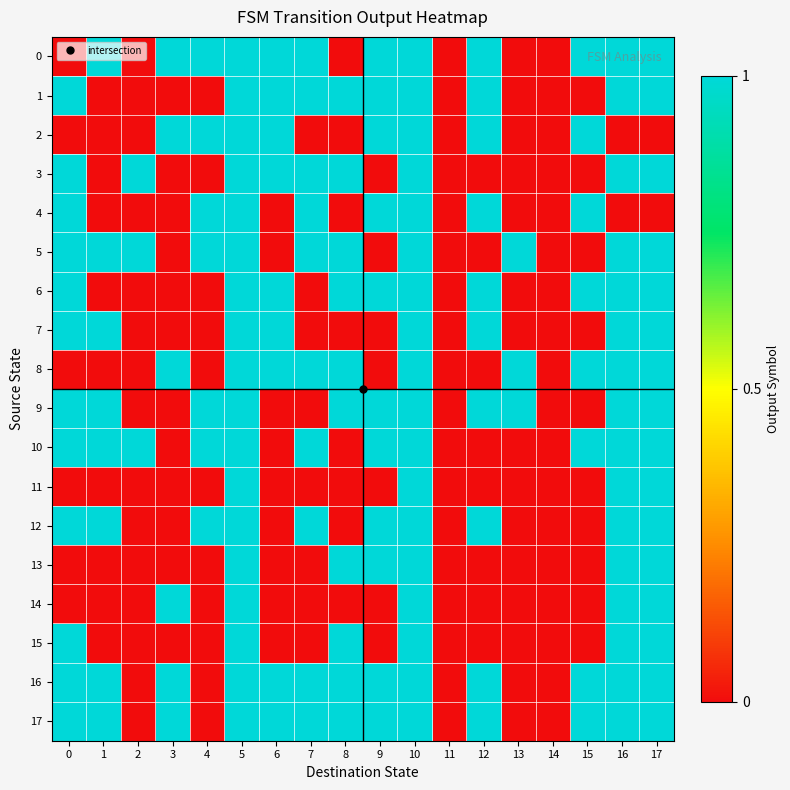

Rank the series at 1 from highest to lowest value.

0, 5, 7, 9, 10, 12, 16, 17, 1, 2, 3, 4, 6, 8, 11, 13, 14, 15